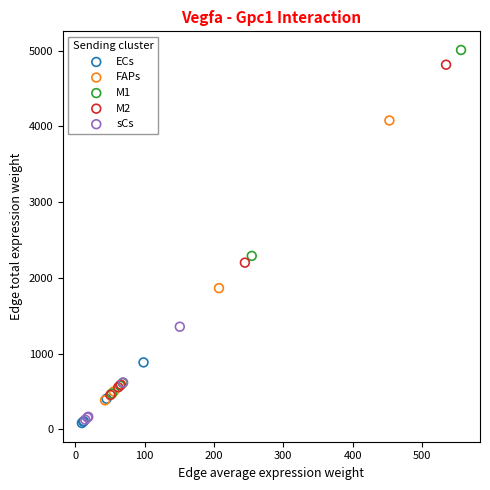

Which series has the widest spread of Y values?

M1